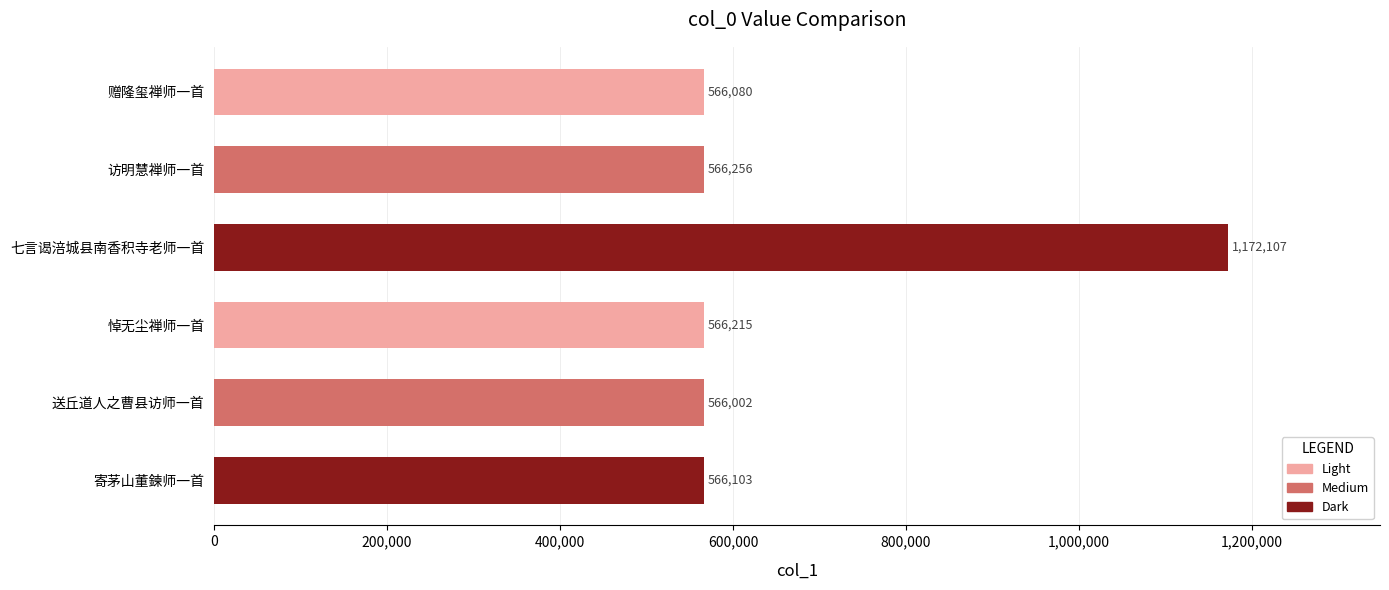

Which has a higher value, 寄茅山董鍊师一首 or 访明慧禅师一首?

访明慧禅师一首